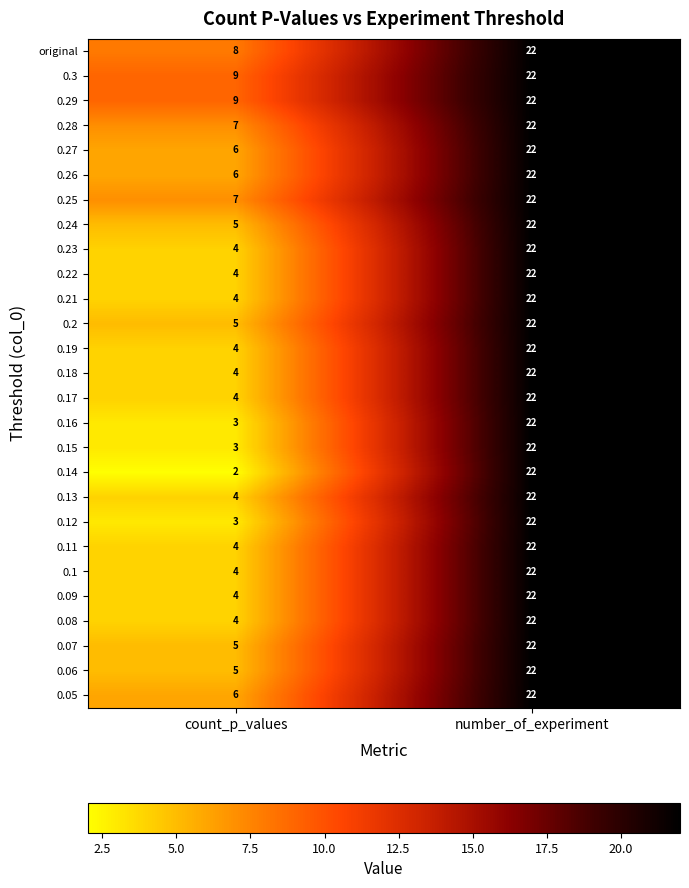

Which series changed the most between count_p_values and number_of_experiment?

0.14